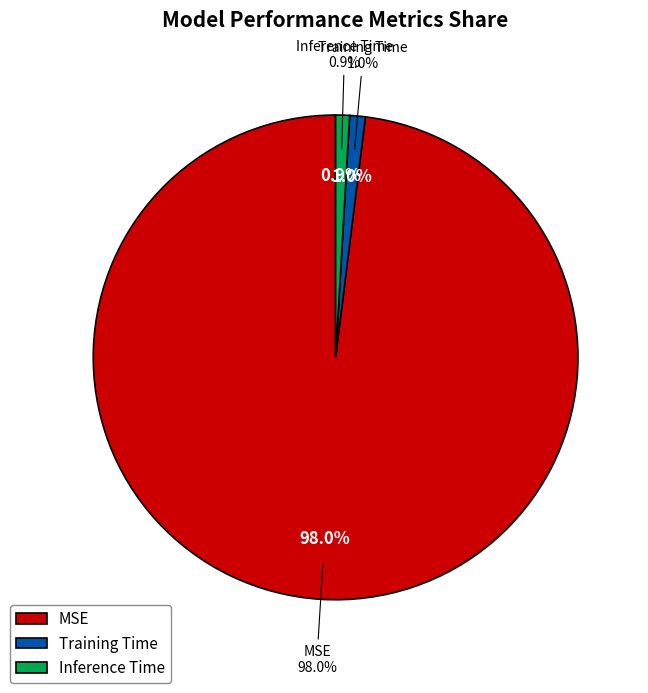

True or false: Training Time accounts for 1% of the total.

True